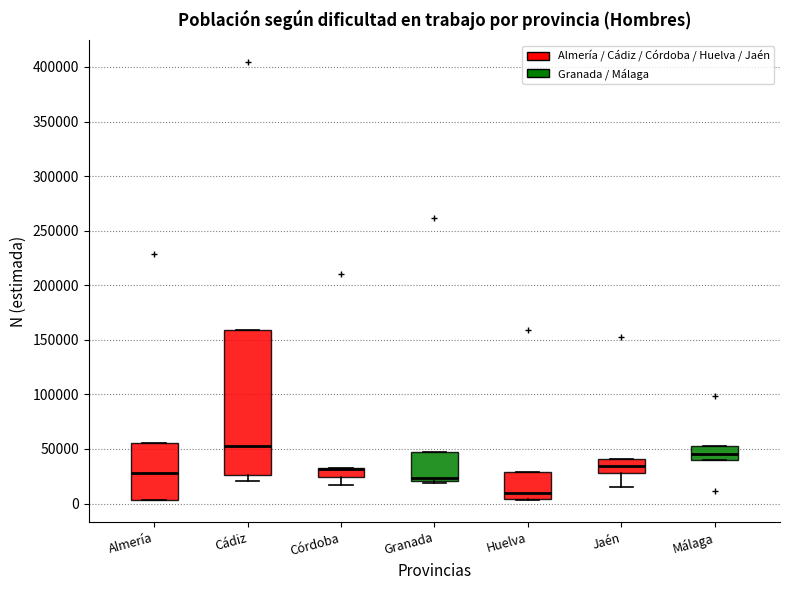

Reading left to right, transcribe this box plot: for each box, give where its median line is, the range the box spans, and where its two whiskers end, as read against the y-axis. The values are not printed on the chart, so give them approximately, as read against the axis.

Almería: median 30000, box 5000 to 55000, whiskers 5000 to 55000
Cádiz: median 55000, box 25000 to 160000, whiskers 20000 to 160000
Córdoba: median 30000 (drawn on the box's upper edge), box 25000 to 35000, whiskers 15000 to 35000
Granada: median 25000, box 20000 to 45000, whiskers 20000 (just below the box's lower edge) to 45000
Huelva: median 10000, box 5000 to 30000, whiskers 5000 to 30000
Jaén: median 35000, box 30000 to 40000, whiskers 15000 to 40000
Málaga: median 45000, box 40000 to 55000, whiskers 40000 to 55000